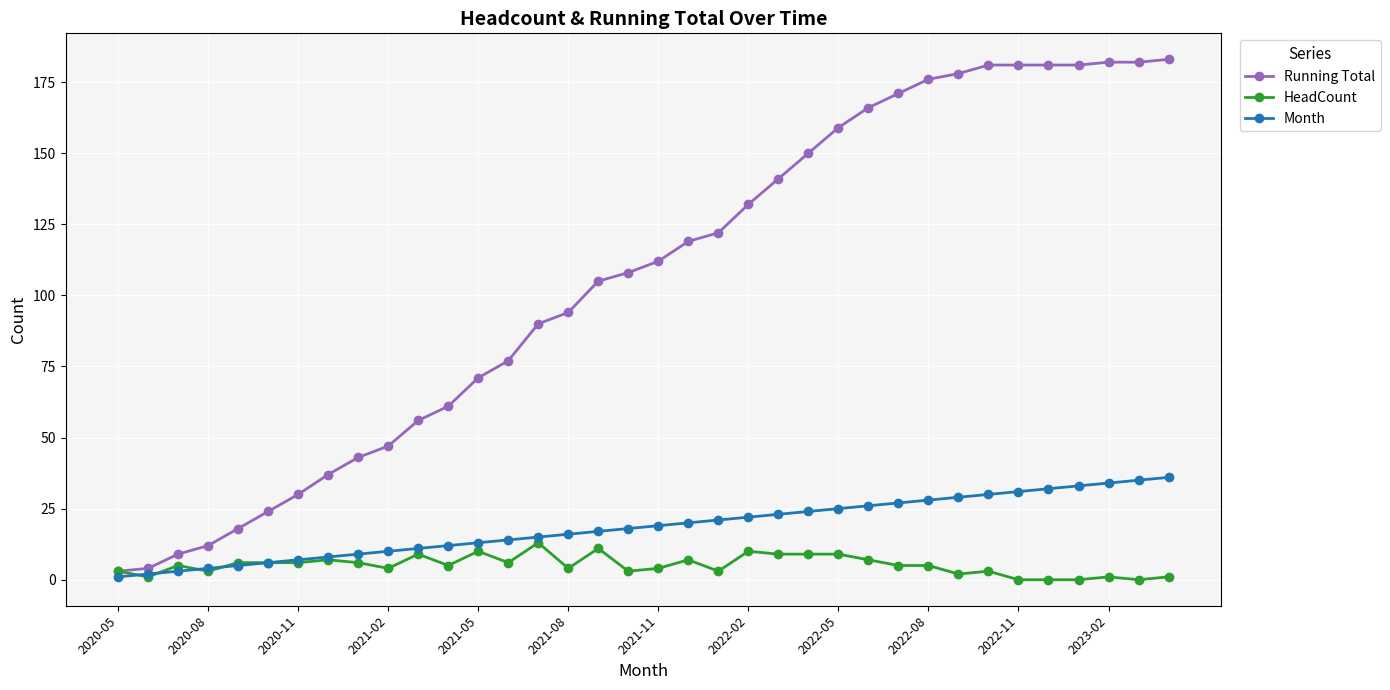

At how many categories does at least one series exceed 101?

20